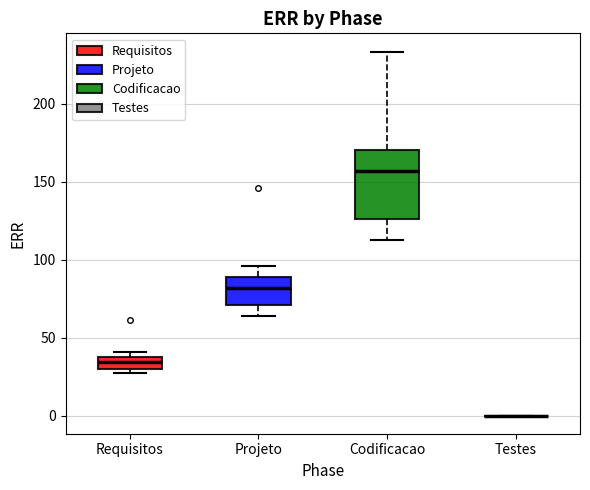

Comparing the boxes themselves (not the whiskers), which one is the tallest?

Codificacao